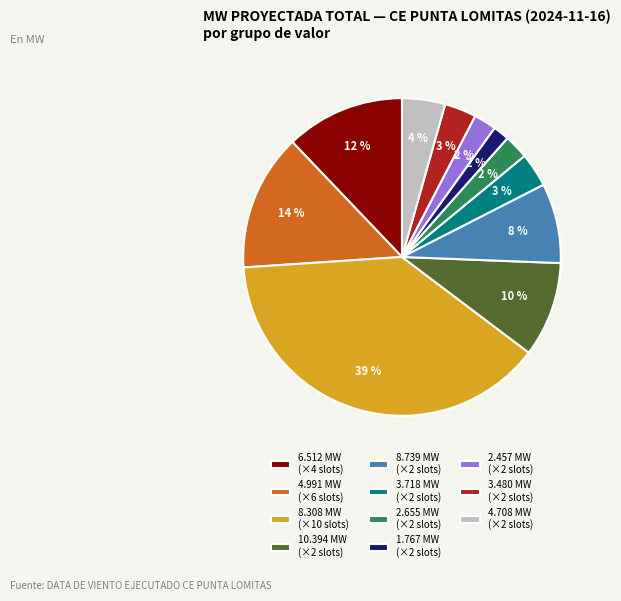

How many slices are in this pie chart?

11